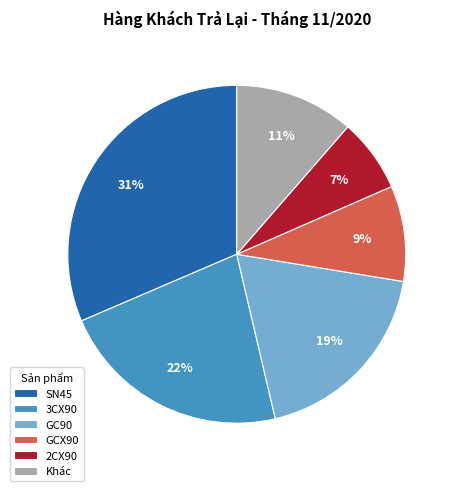

How many segments does this pie chart have?

6